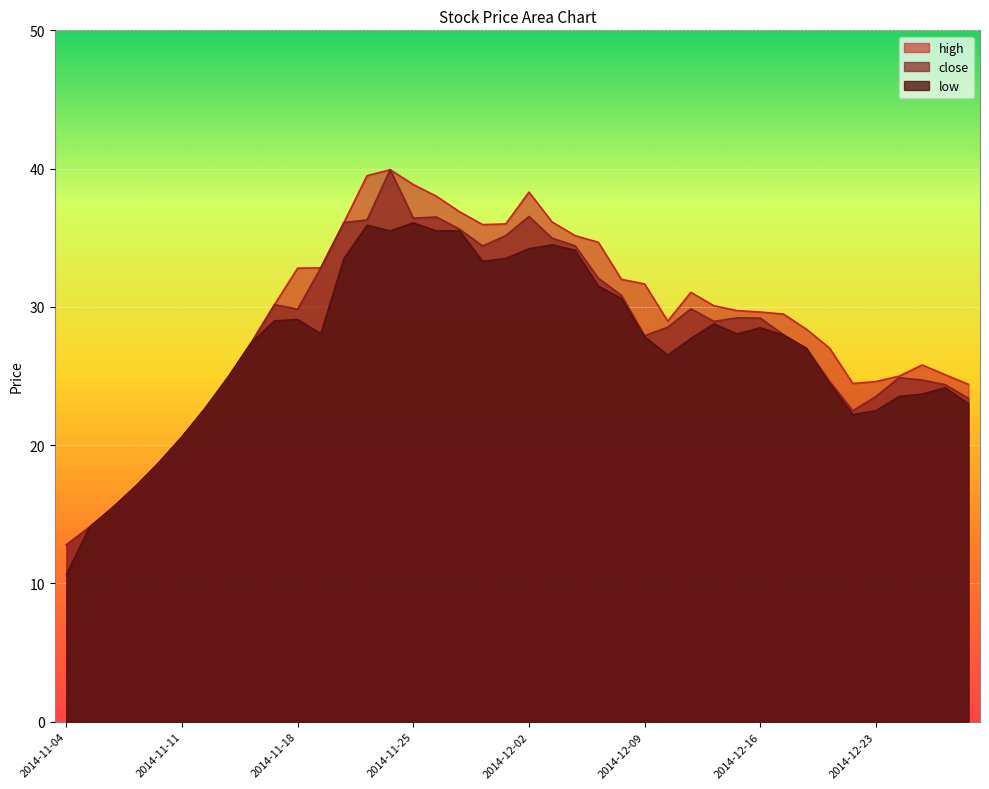

What are all the series names shown in the legend?

high, close, low